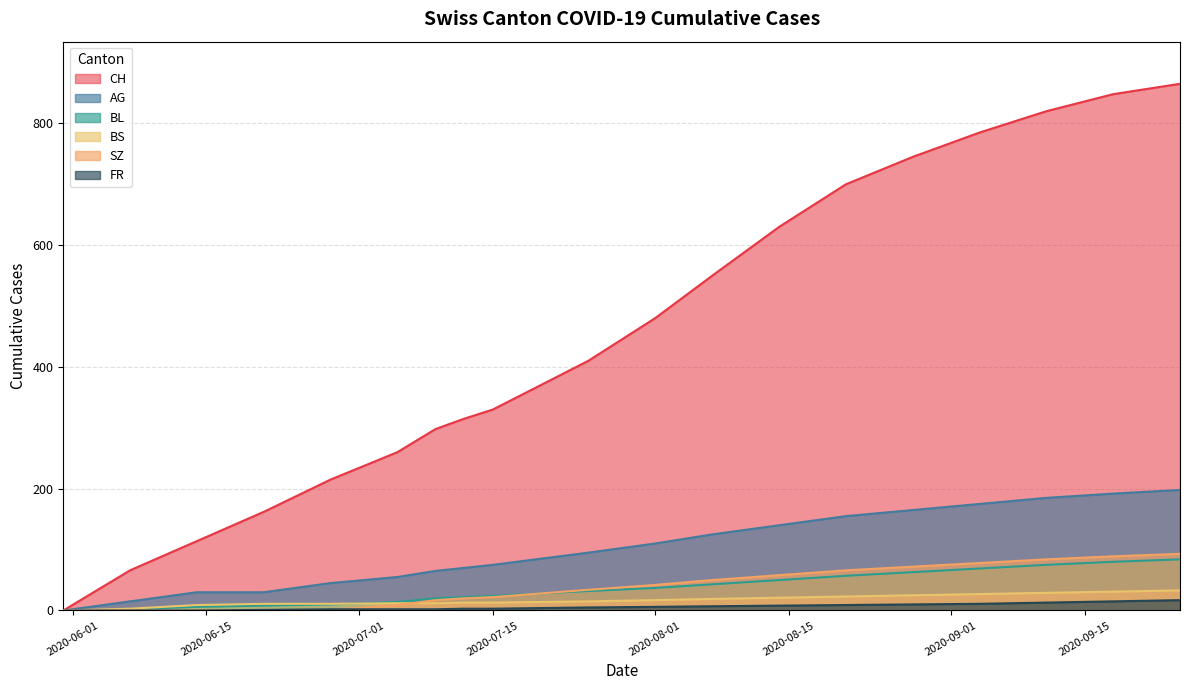

True or false: BL has more than 1 interior local peaks.

False